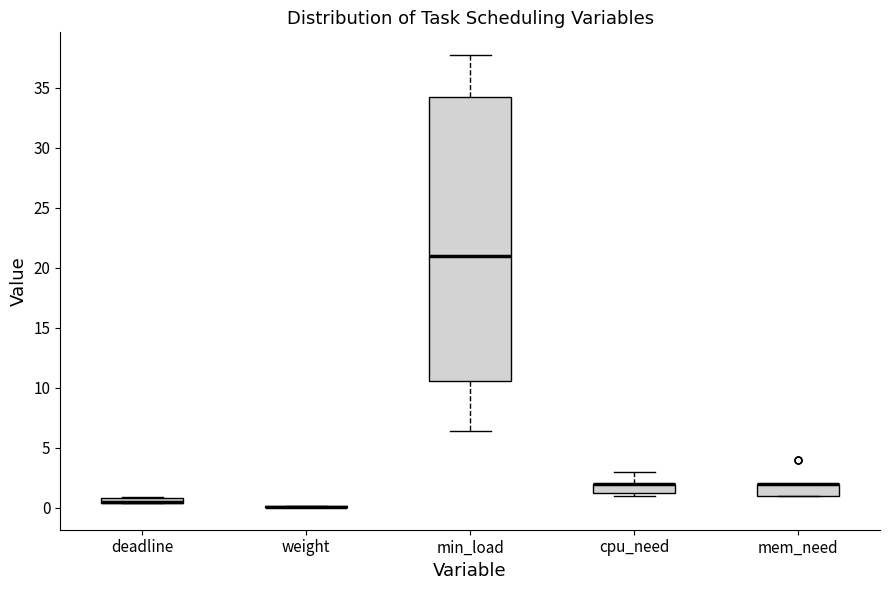

Where is the lower edge of the box for deadline on the y-axis? The values are not printed on the chart, so give them approximately, as read against the axis.

0.5